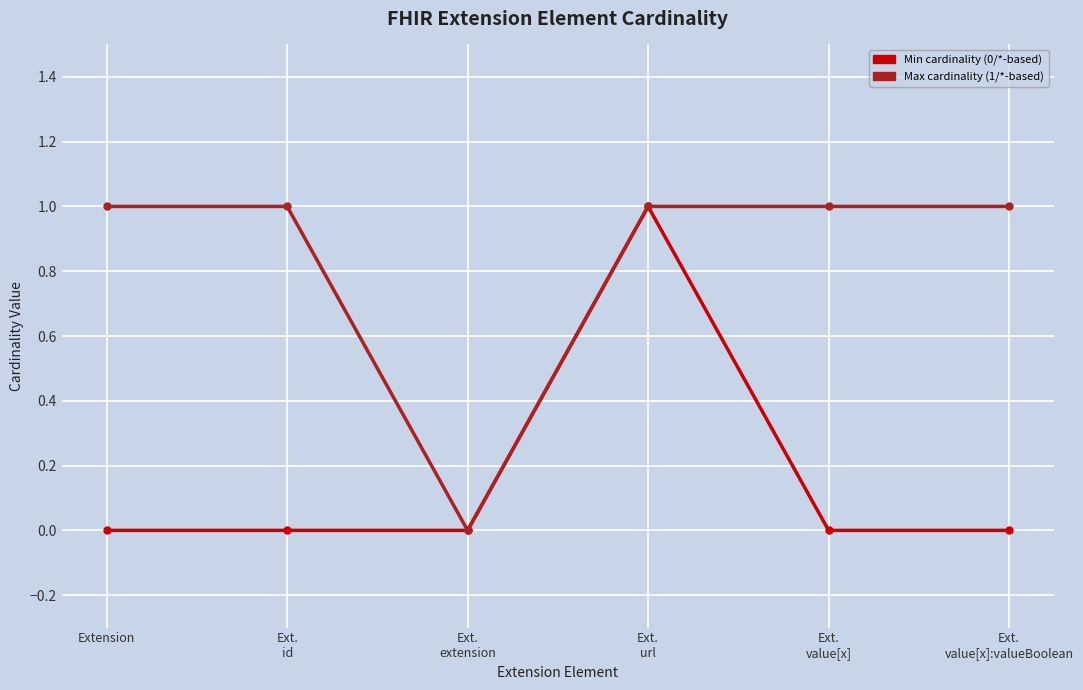

Reading left to right, what are all the values shown in this chart?

Min cardinality (0/*-based): Extension=0	Ext.
id=0	Ext.
extension=0	Ext.
url=1	Ext.
value[x]=0	Ext.
value[x]:valueBoolean=0
Max cardinality (1/*-based): Extension=1	Ext.
id=1	Ext.
extension=0	Ext.
url=1	Ext.
value[x]=1	Ext.
value[x]:valueBoolean=1